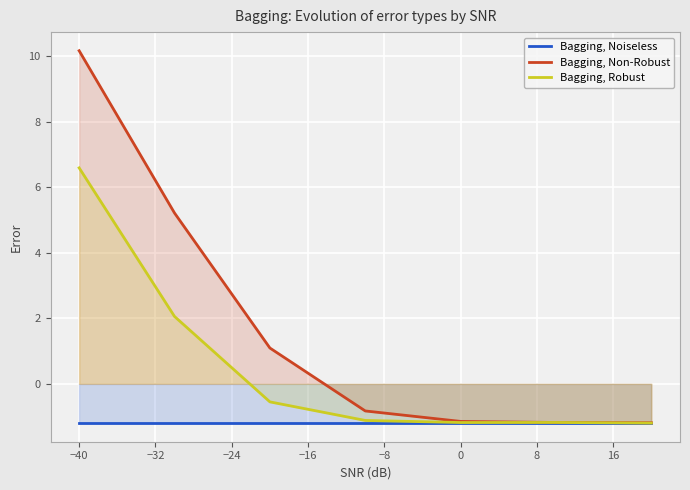

True or false: Bagging, Non-Robust and Bagging, Noiseless cross at least once.

False